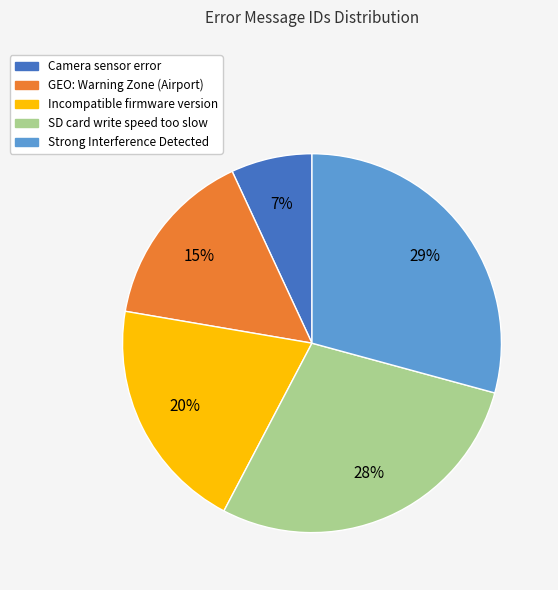

Is the sum of SD card write speed too slow and GEO: Warning Zone (Airport) greater than half?

No